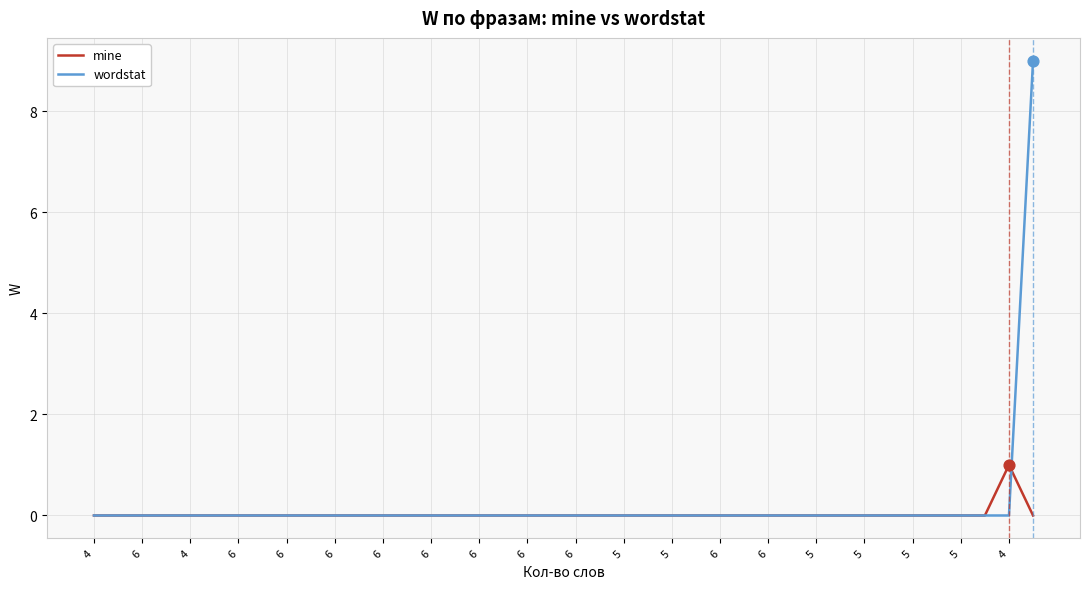

Which series has the largest range (max minus min)?

wordstat